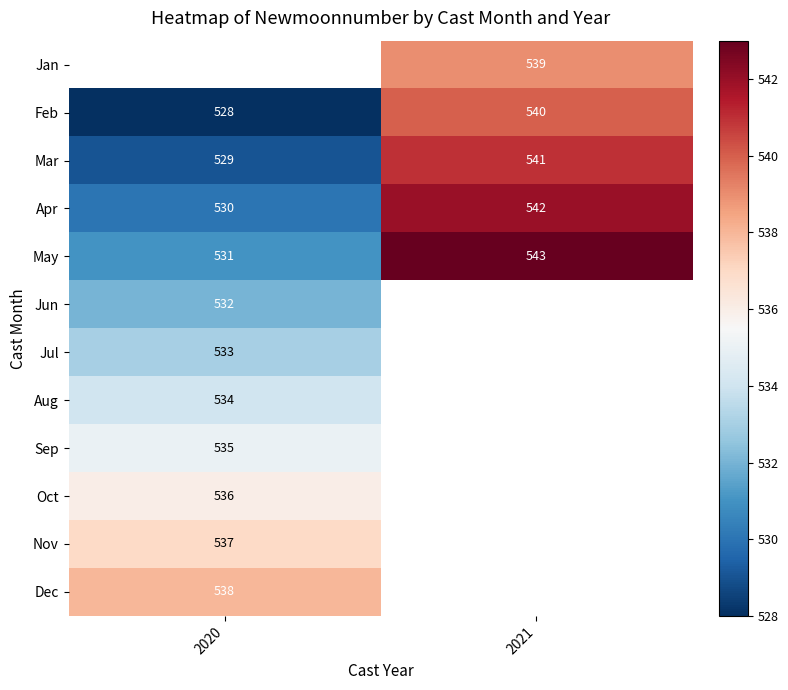

Rank the categories by May value from highest to lowest.

2021, 2020